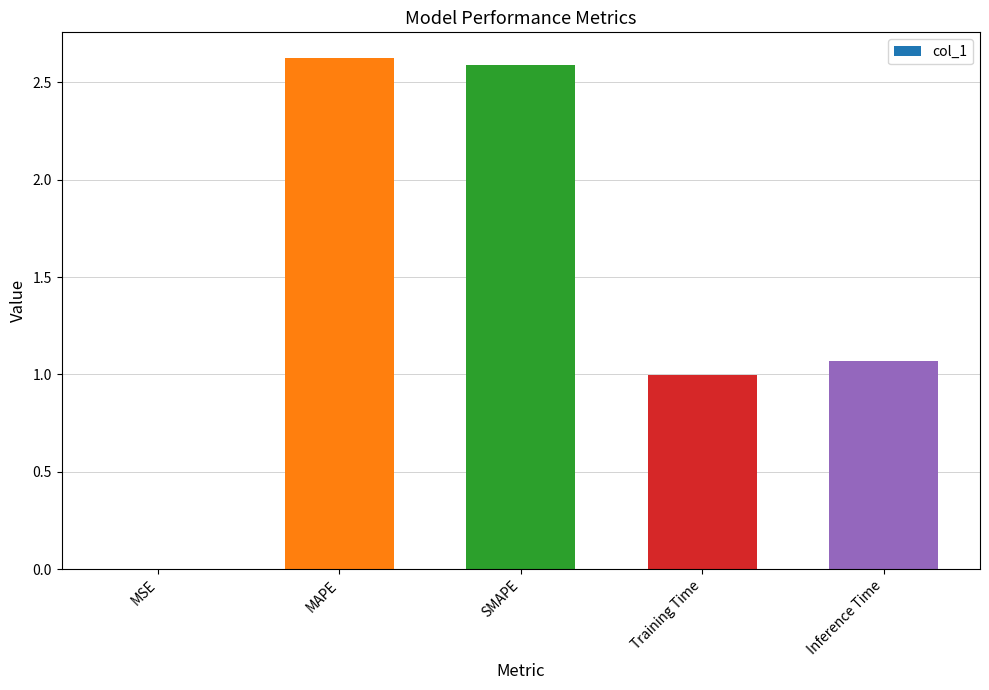

What is the change in value from MSE to Inference Time?

+1.1